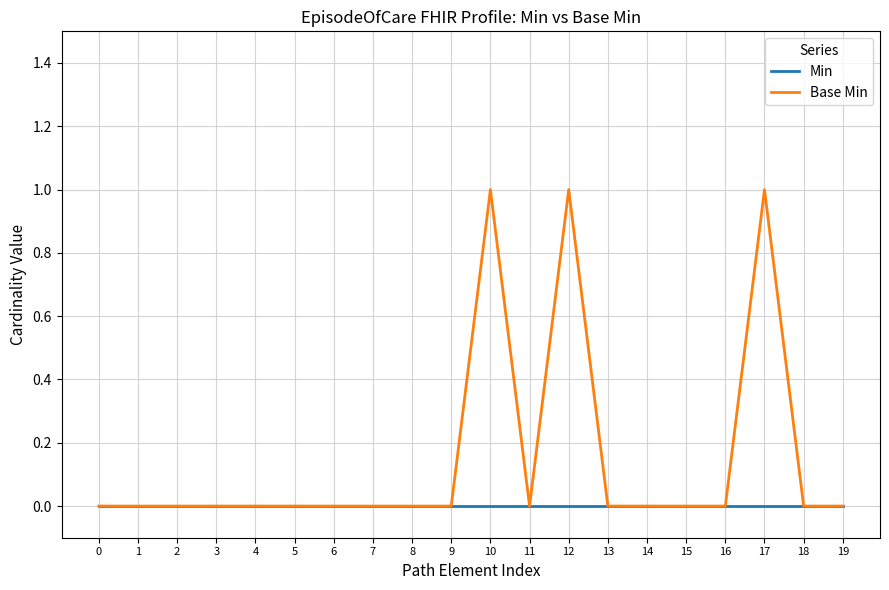

Which series changed the most between 5 and 10?

Base Min